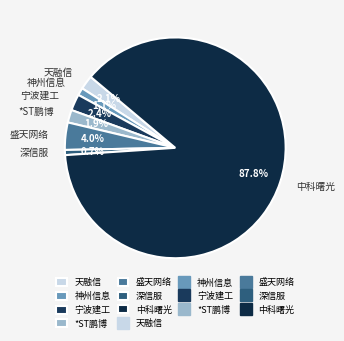

What is the largest slice in the pie chart?

中科曙光